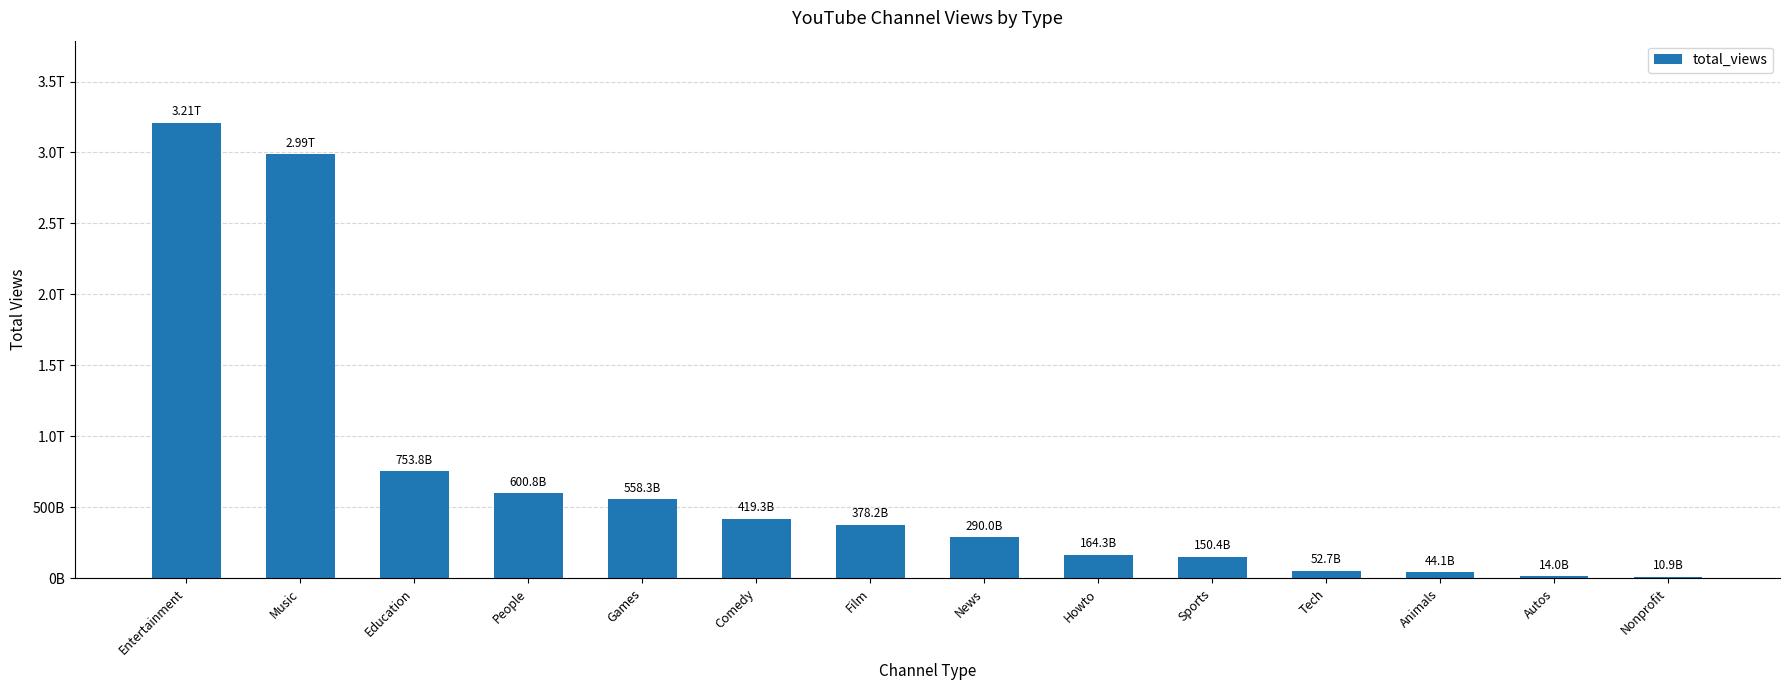

Where is the data nearest to the value 1610400556833?

Education